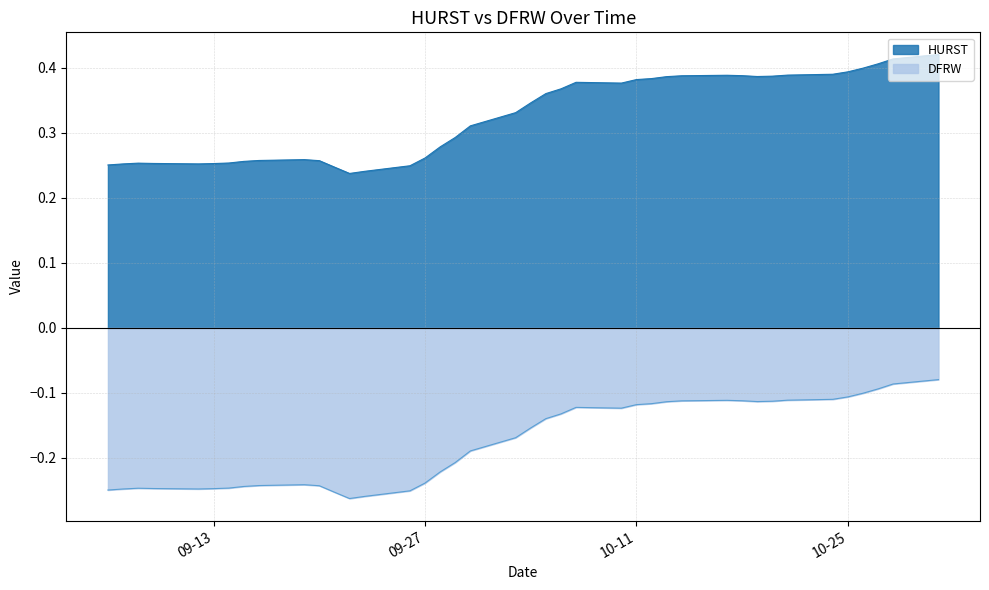

Does the chart have visible grid lines?

Yes